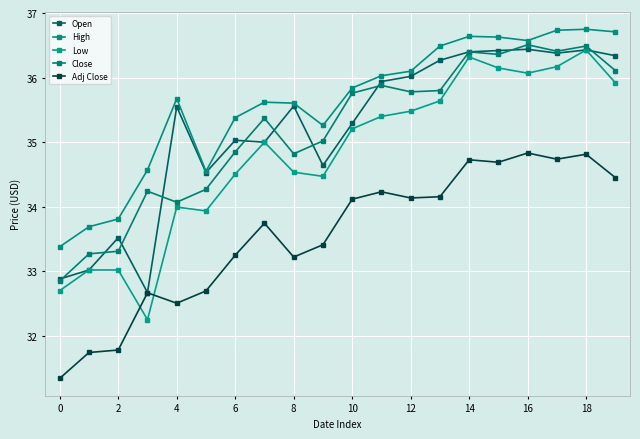

True or false: Low and High intersect in this chart.

False